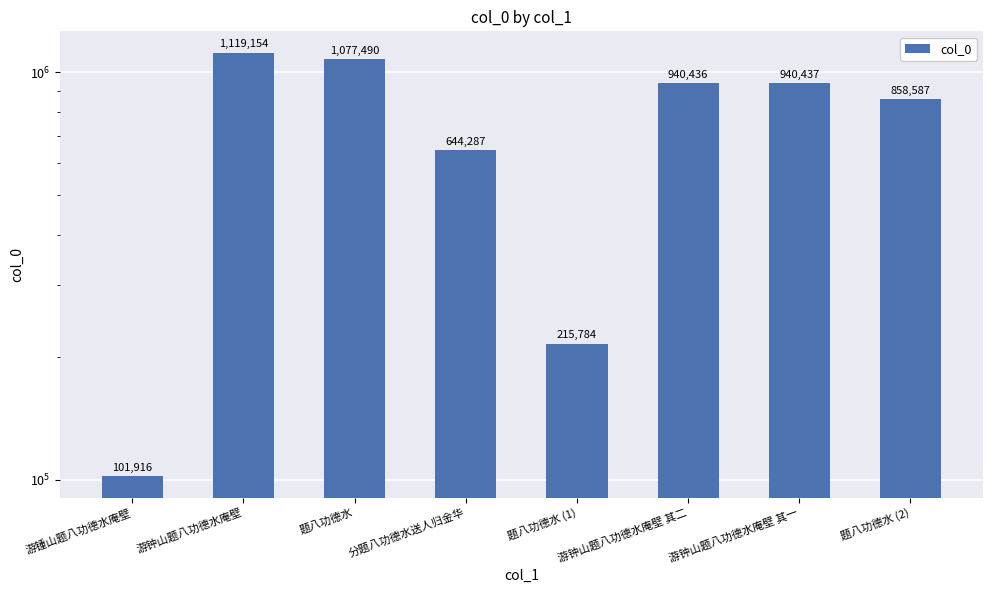

What is the difference between the values at 题八功德水 (1) and 游钟山题八功德水庵壁 其一?

724653